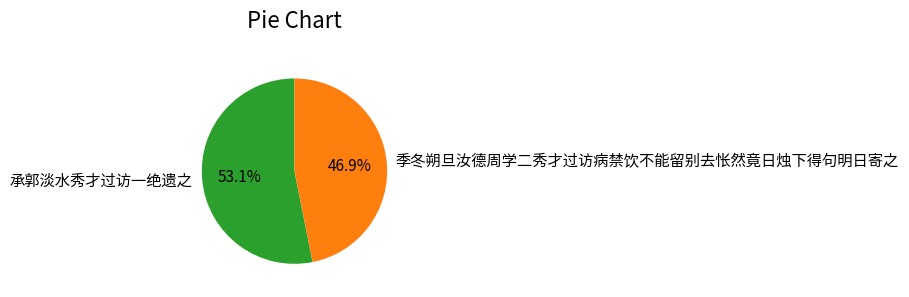

What percentage do 承郭淡水秀才过访一绝遗之 and 季冬朔旦汝德周学二秀才过访病禁饮不能留别去怅然竟日烛下得句明日寄之 together represent?

100.0%